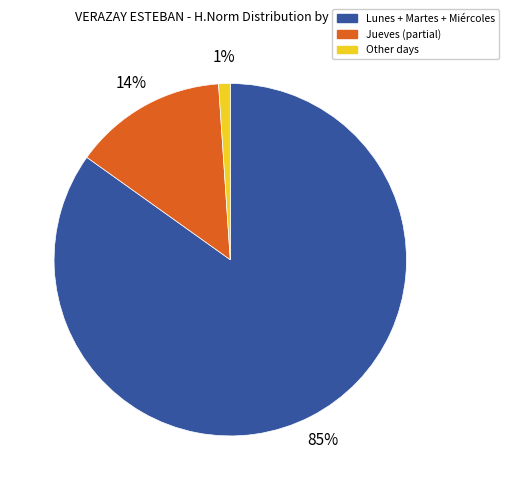

Is there a majority slice in this chart?

Yes